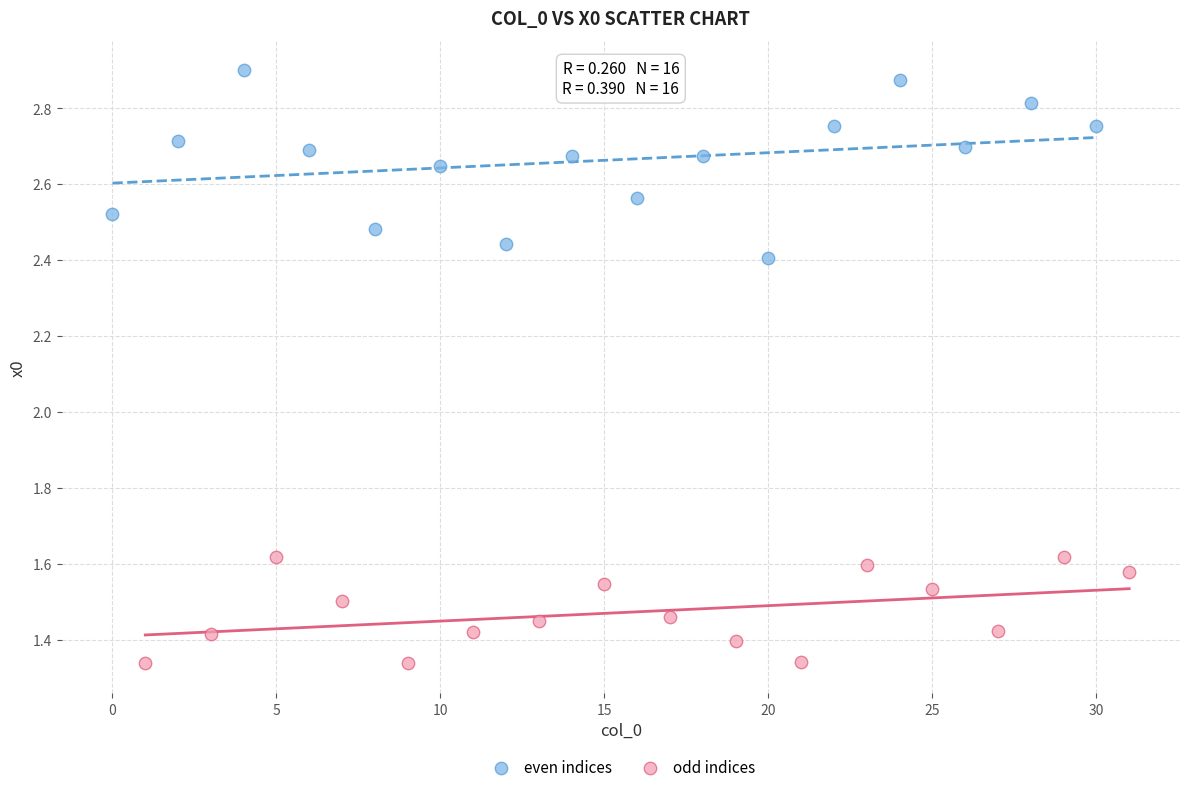

What are all the series names shown in the legend?

even indices, odd indices